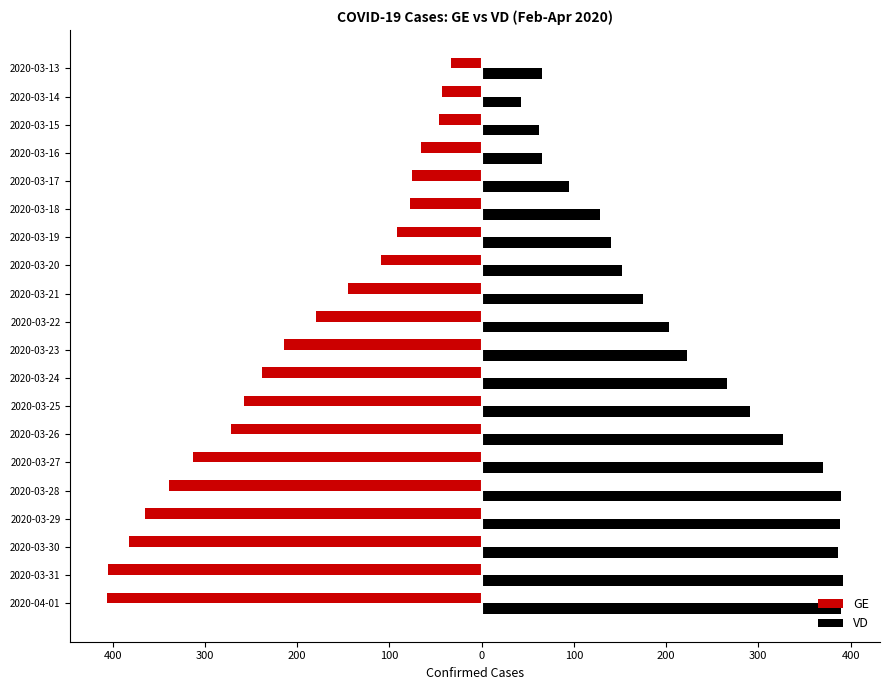

What are all the series names shown in the legend?

GE, VD